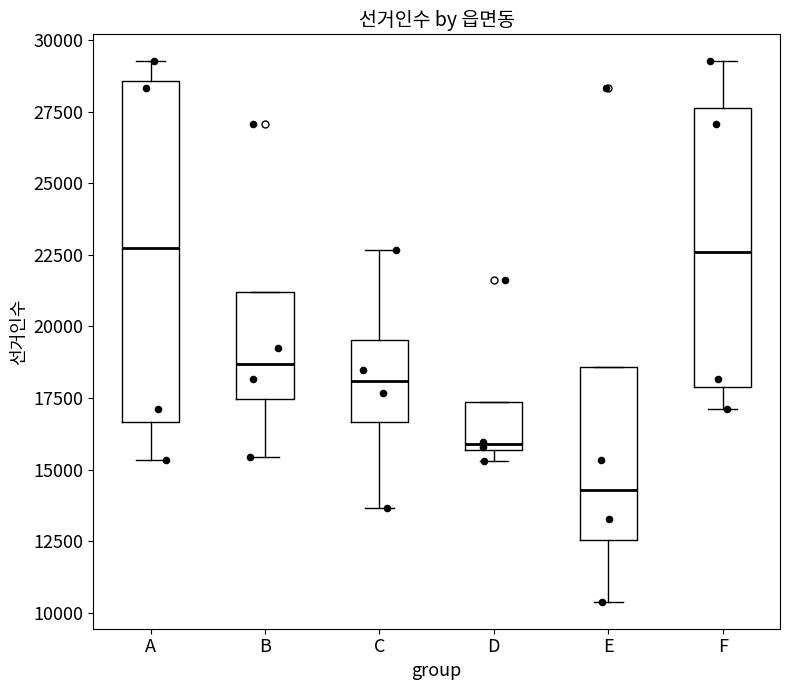

Where does the median line of the box for A sit on the y-axis? The values are not printed on the chart, so give them approximately, as read against the axis.

22500